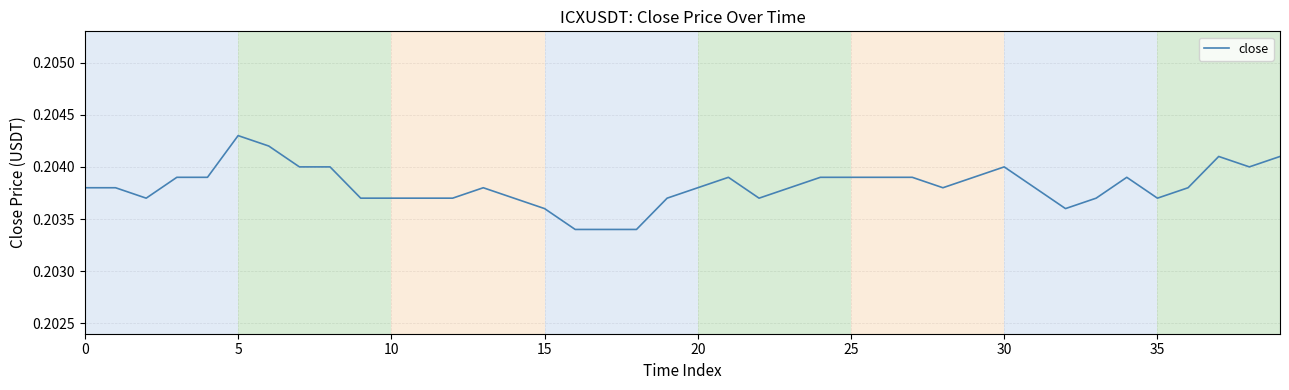

Which category has the highest value across all series?

5